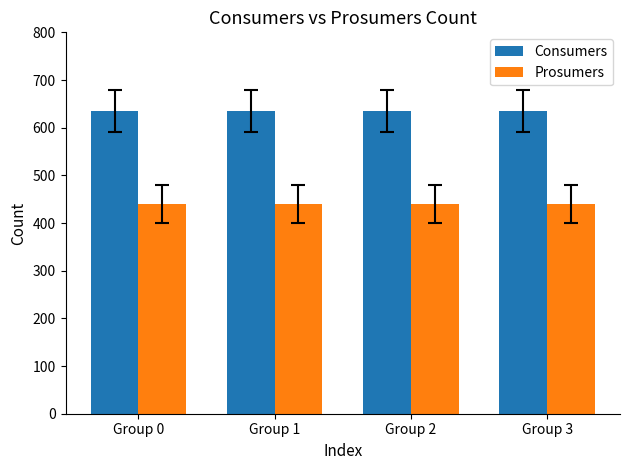

True or false: Consumers has a value of 929 at Group 0.

False